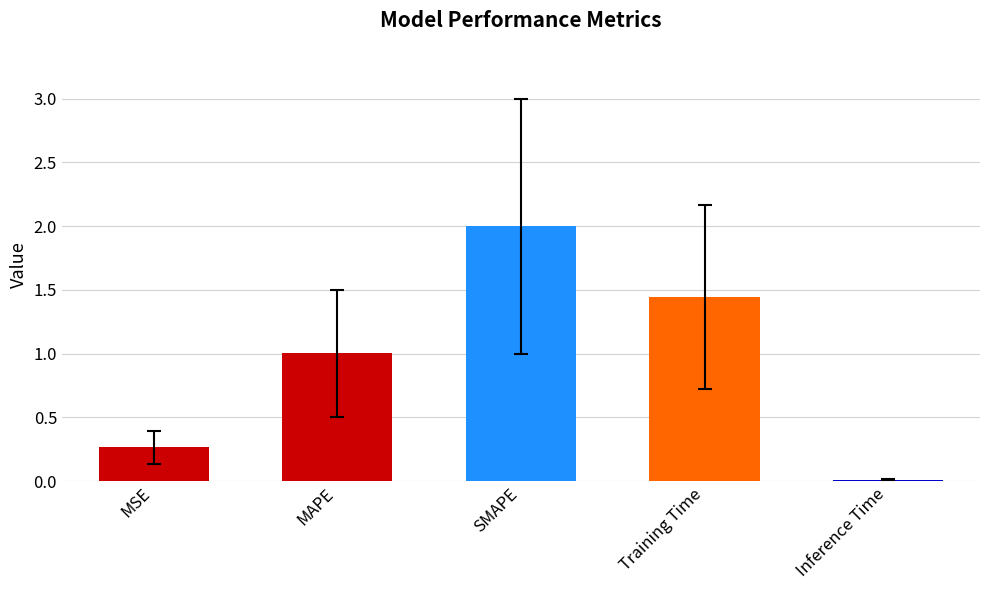

Read the value at MAPE.

1.0